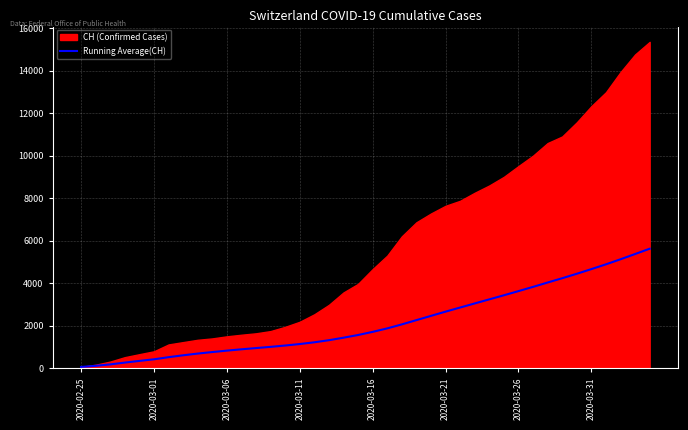

The value at 2020-03-06 is 1270.6. True or false?

False